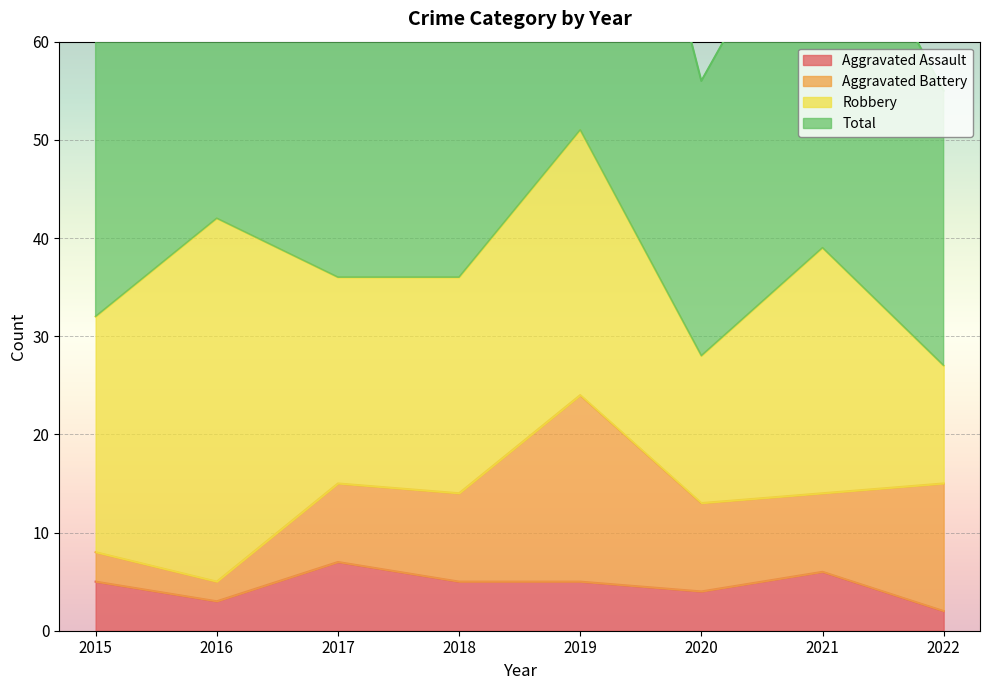

True or false: Aggravated Assault has a value of 4 at 2020.

True